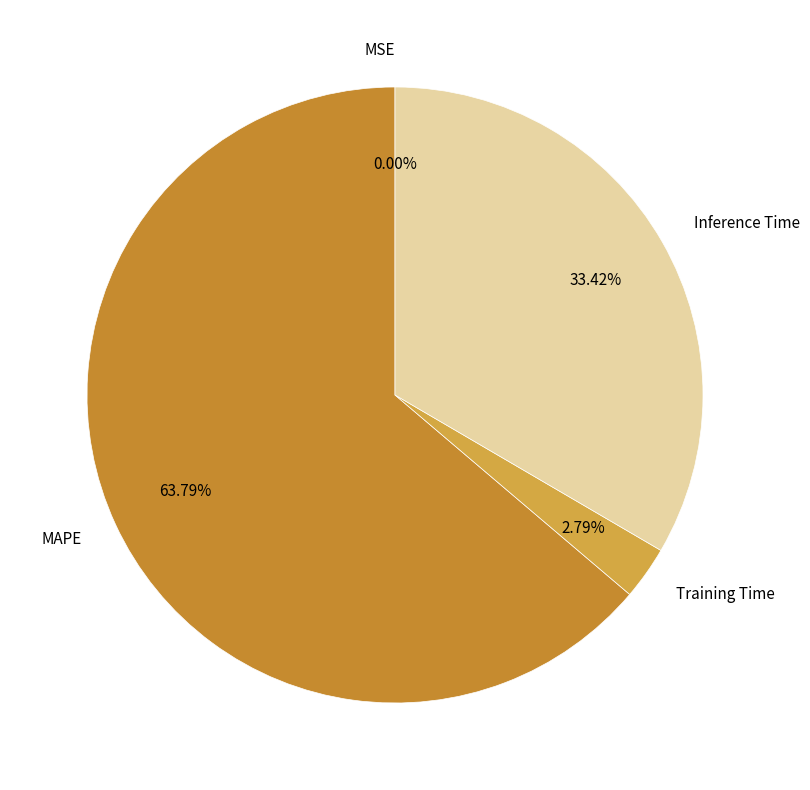

Which slice represents more than half of the pie?

MAPE